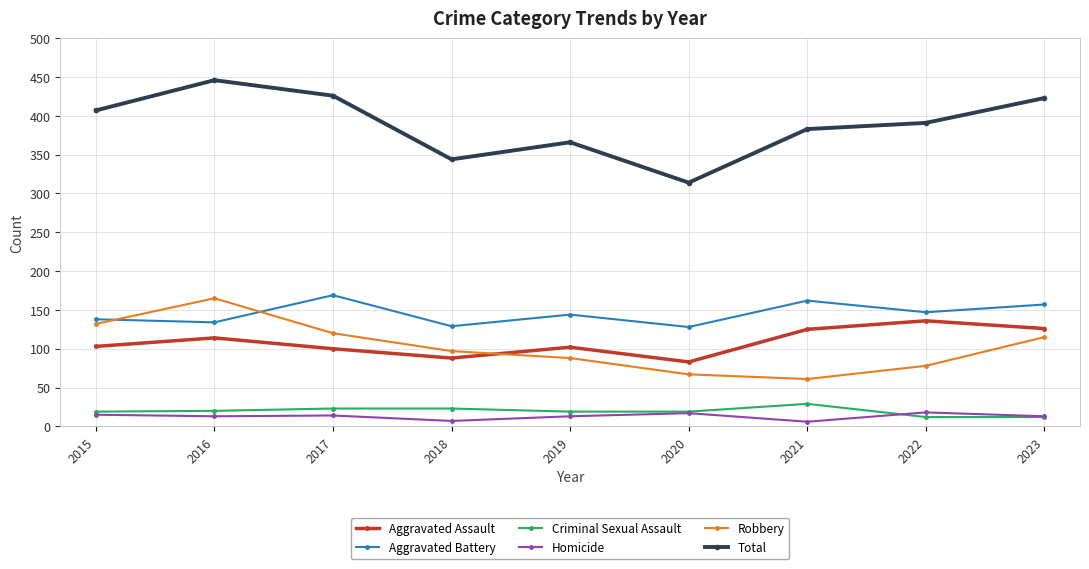

What is the total value across all series at 2017?

852